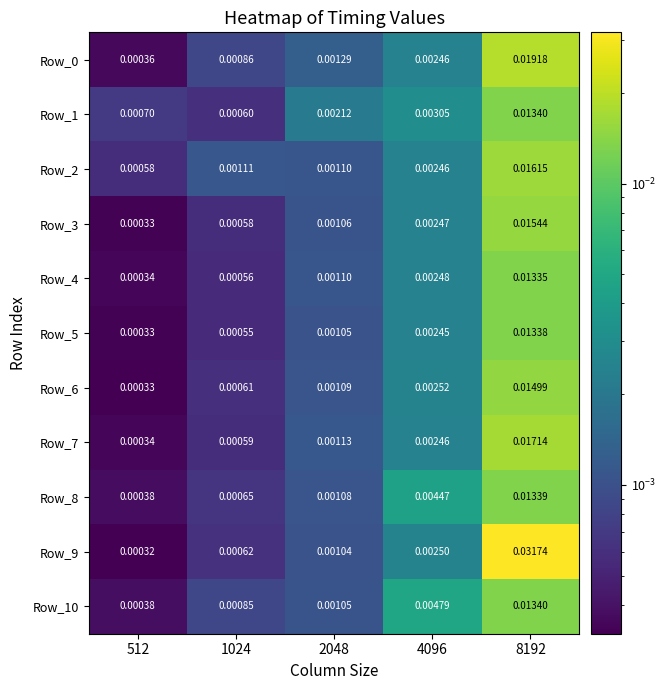

At which category is the sum across all series the highest?

8192